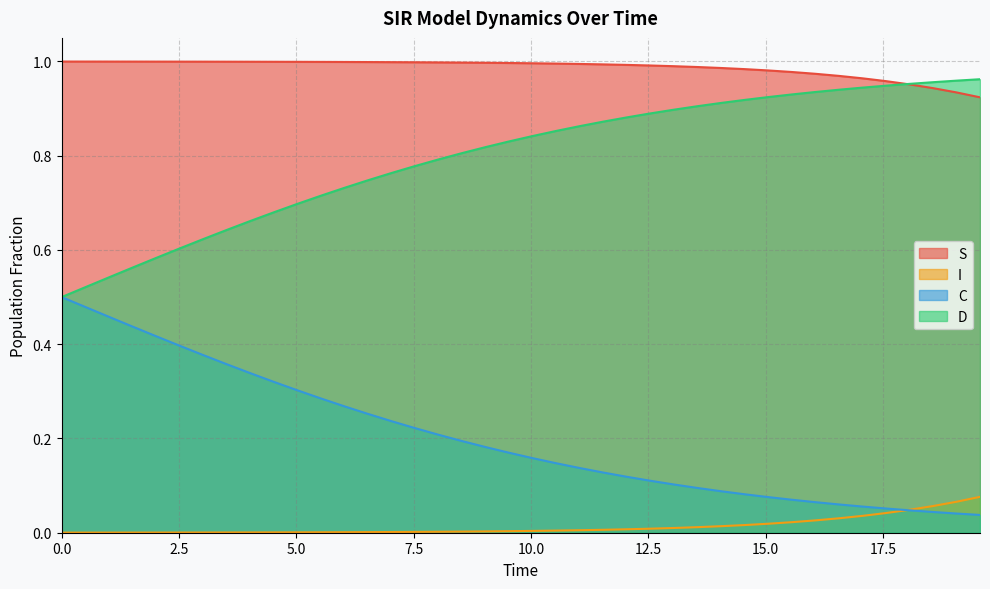

True or false: C and S intersect in this chart.

False